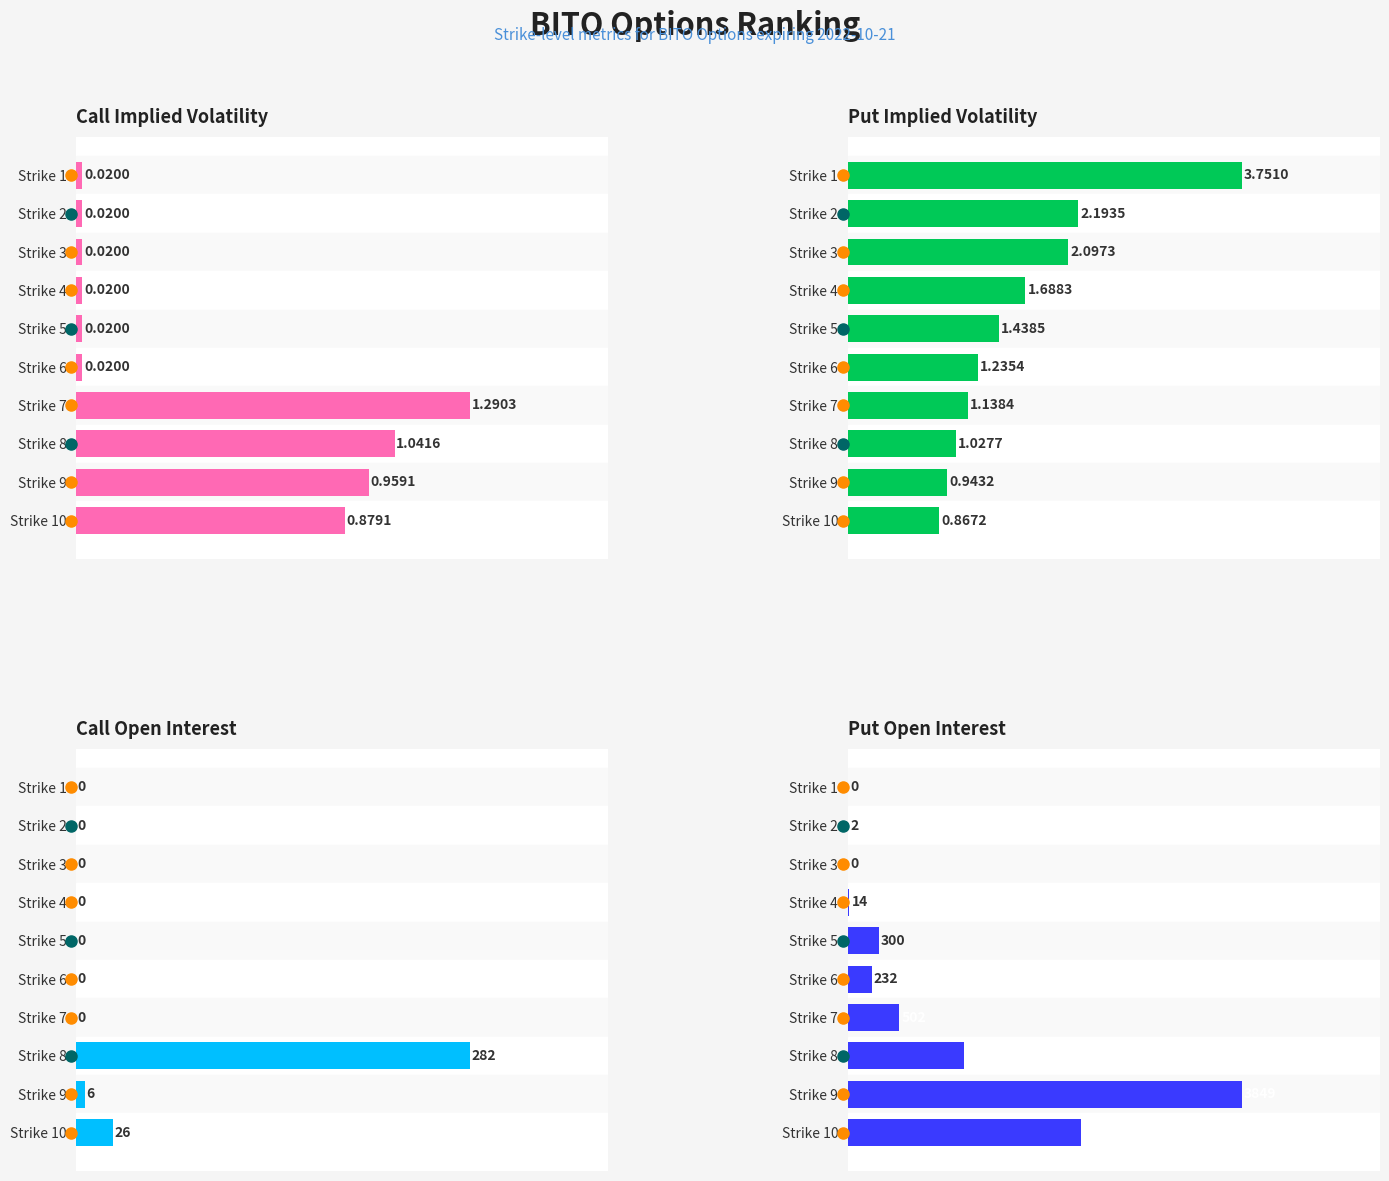

How many series are shown in this chart?

4